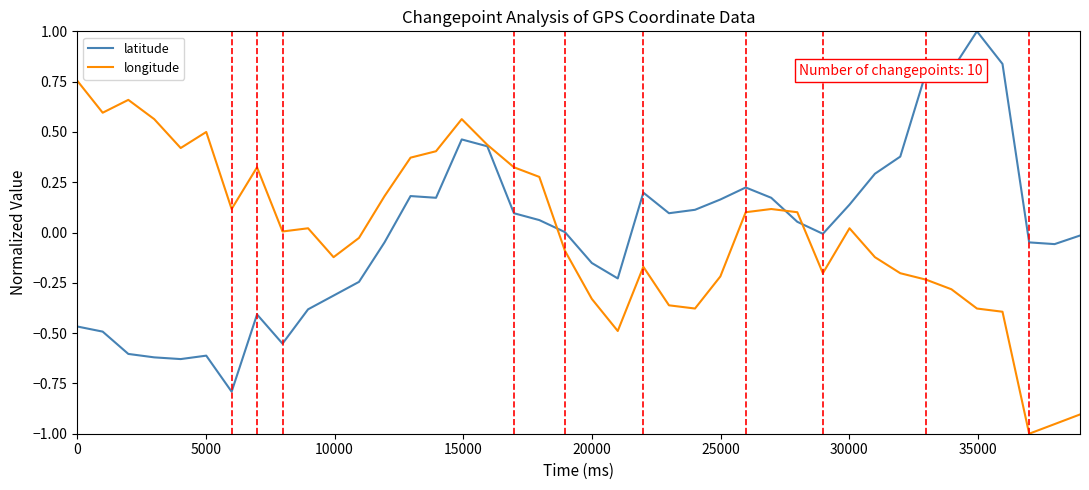

What is the greatest value displayed?

1.0